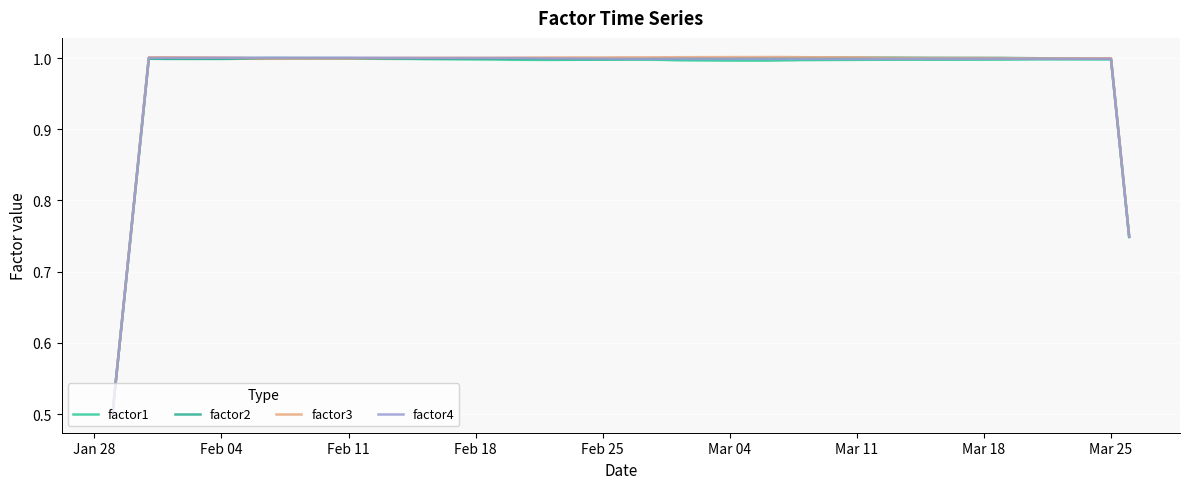

Rank the series by their maximum value, from lowest to highest.

factor1, factor4, factor2, factor3